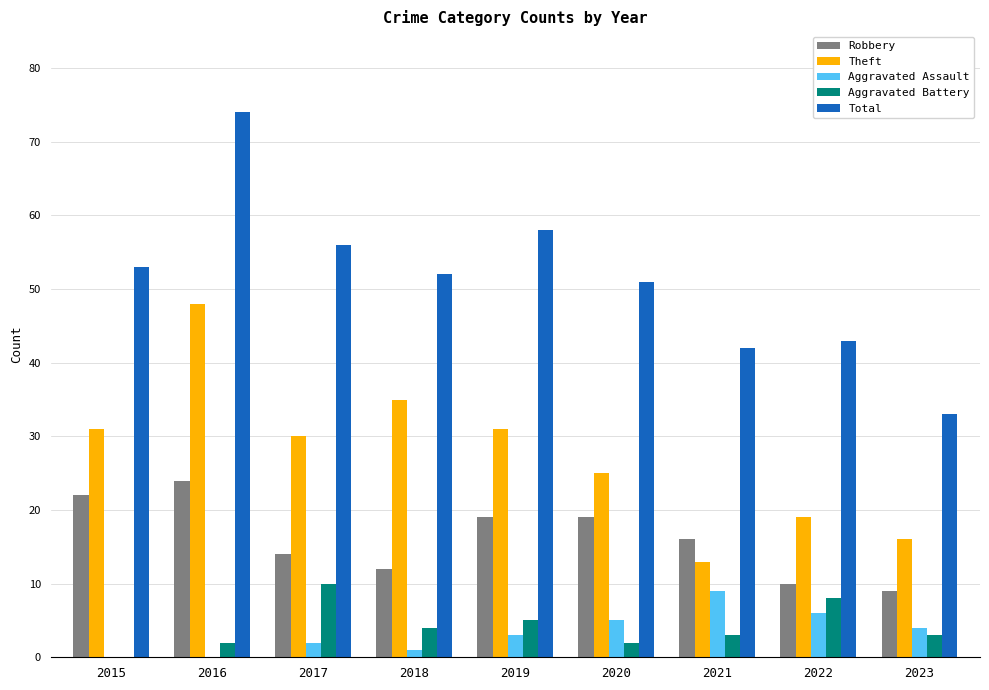

Count the number of categories in the chart.

9